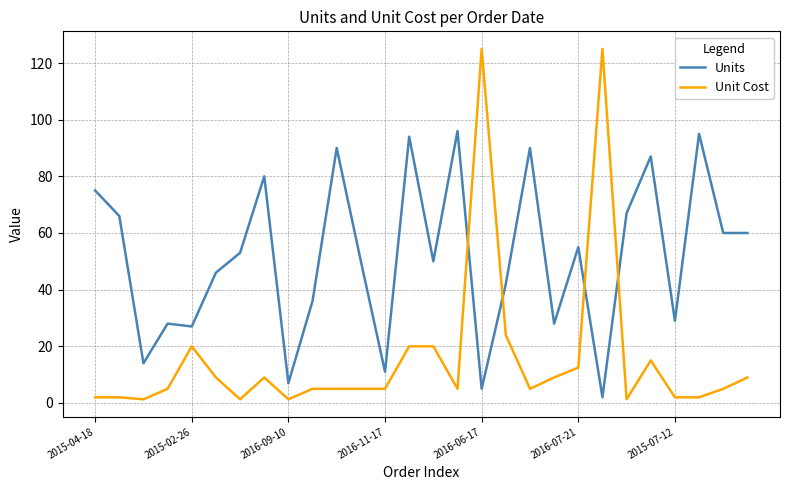

Which series has the largest total across all categories?

Units